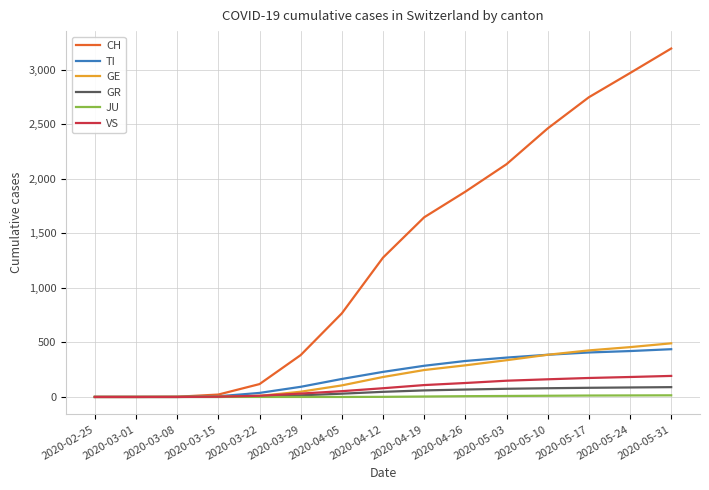

Does the chart have visible grid lines?

Yes